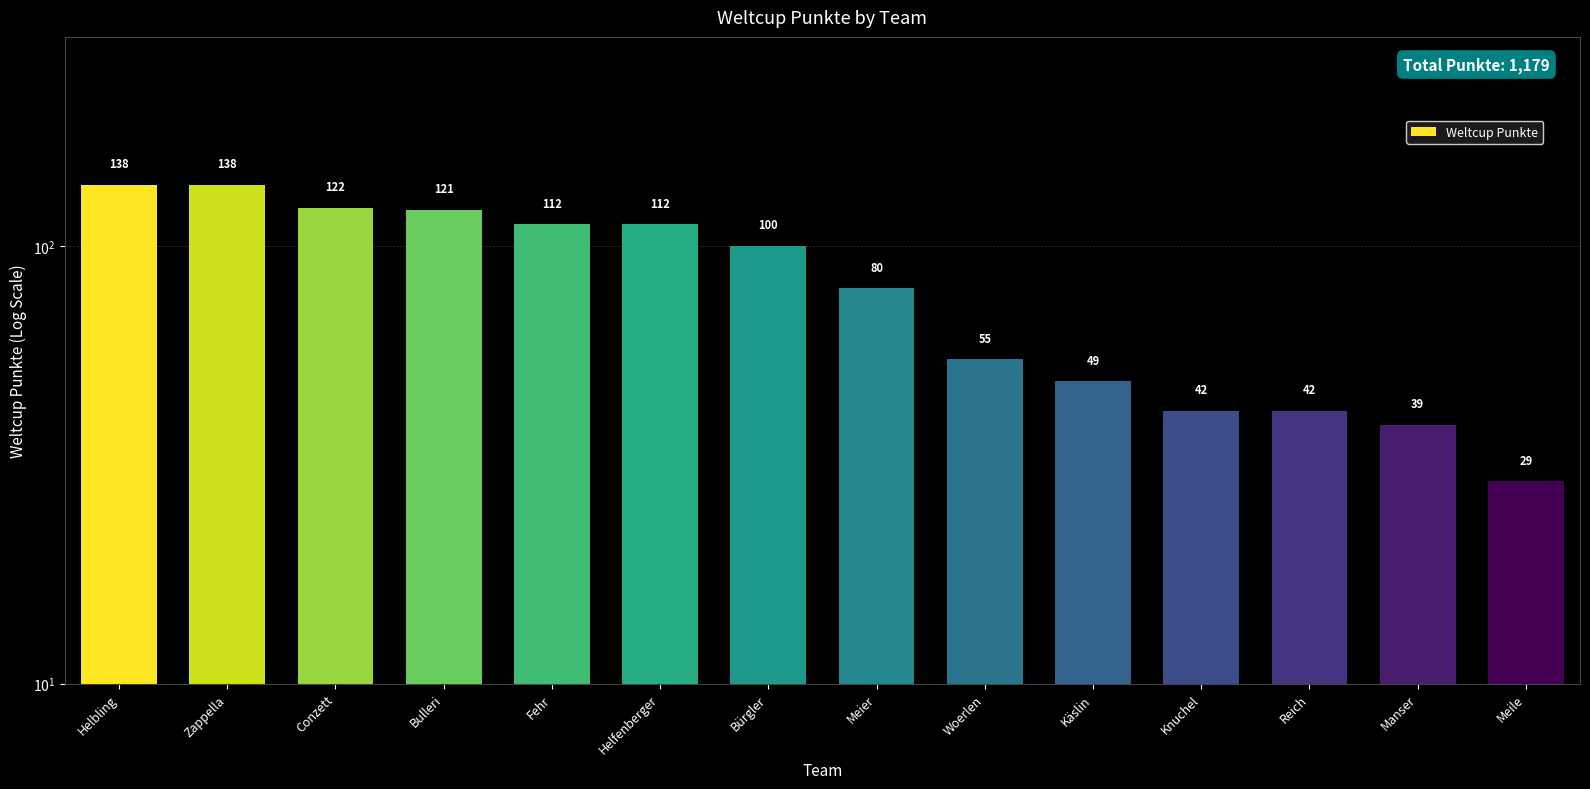

How many data points are less than 100?

7